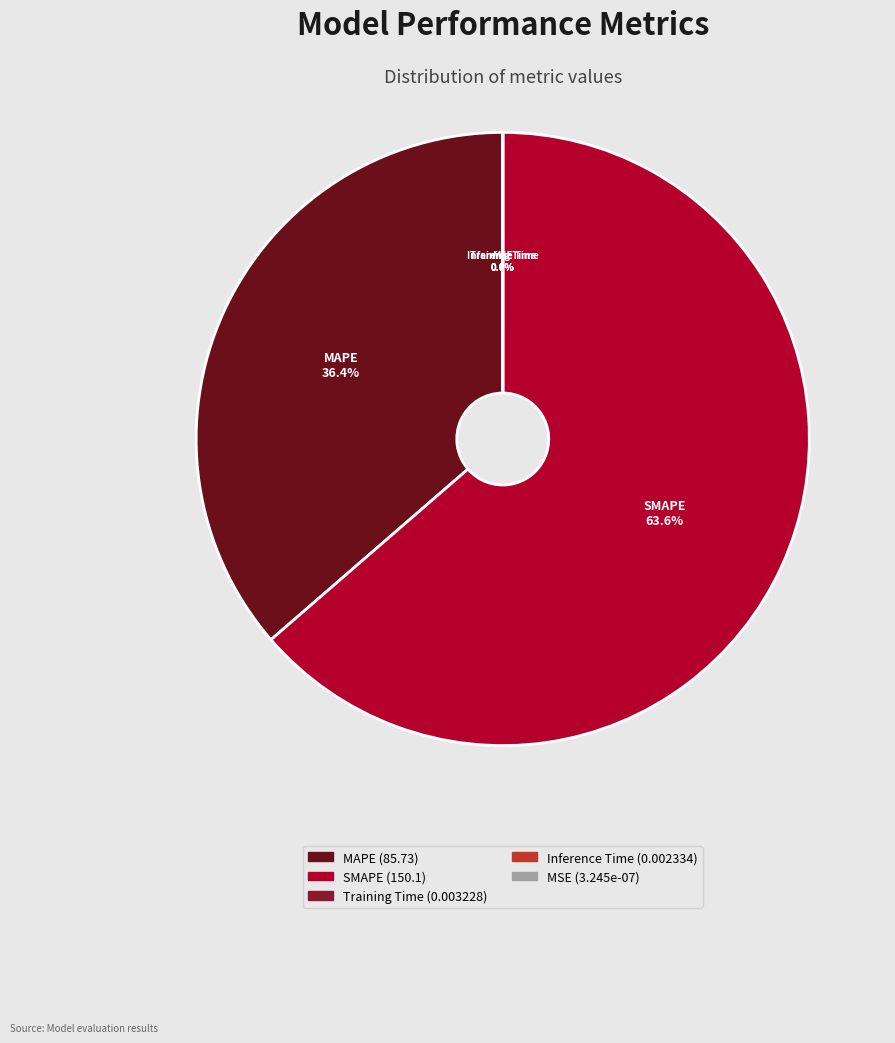

Does SMAPE account for over 50% of the chart?

Yes